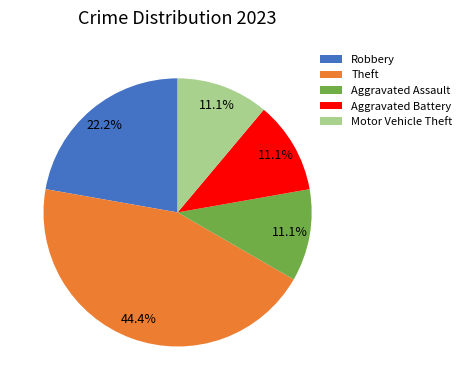

Approximately how many times larger is the value at Robbery compared to Theft?

0.5